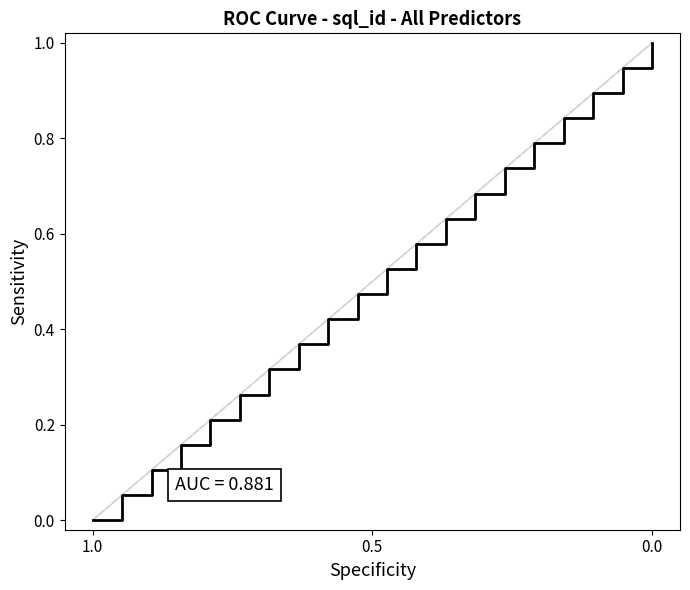

How many lines are shown in the chart?

1